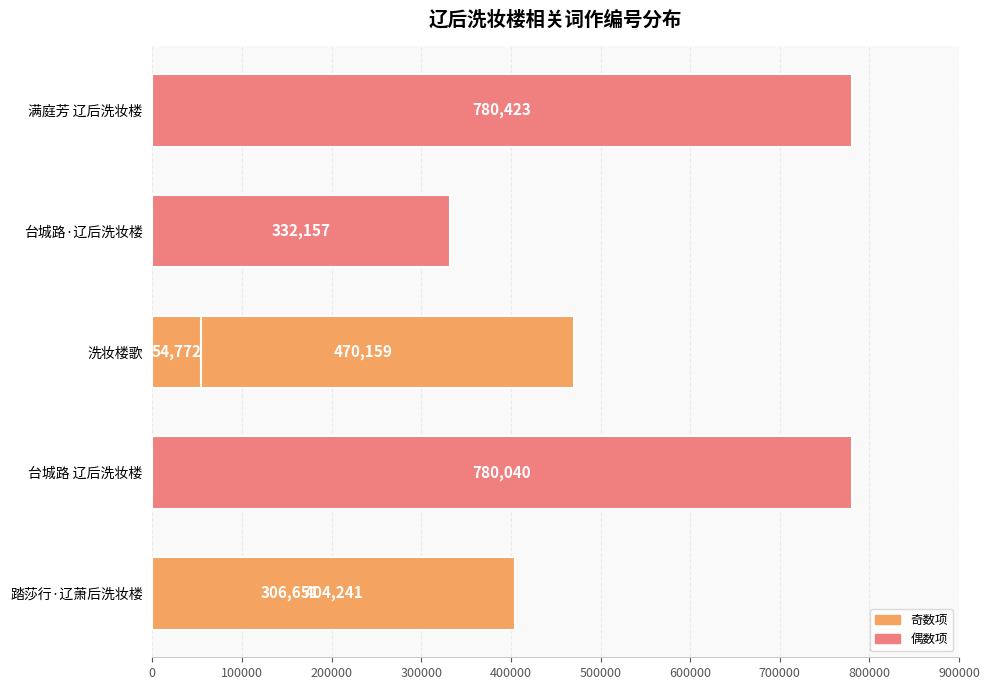

What is the value of the 4th bar from the left?

332157